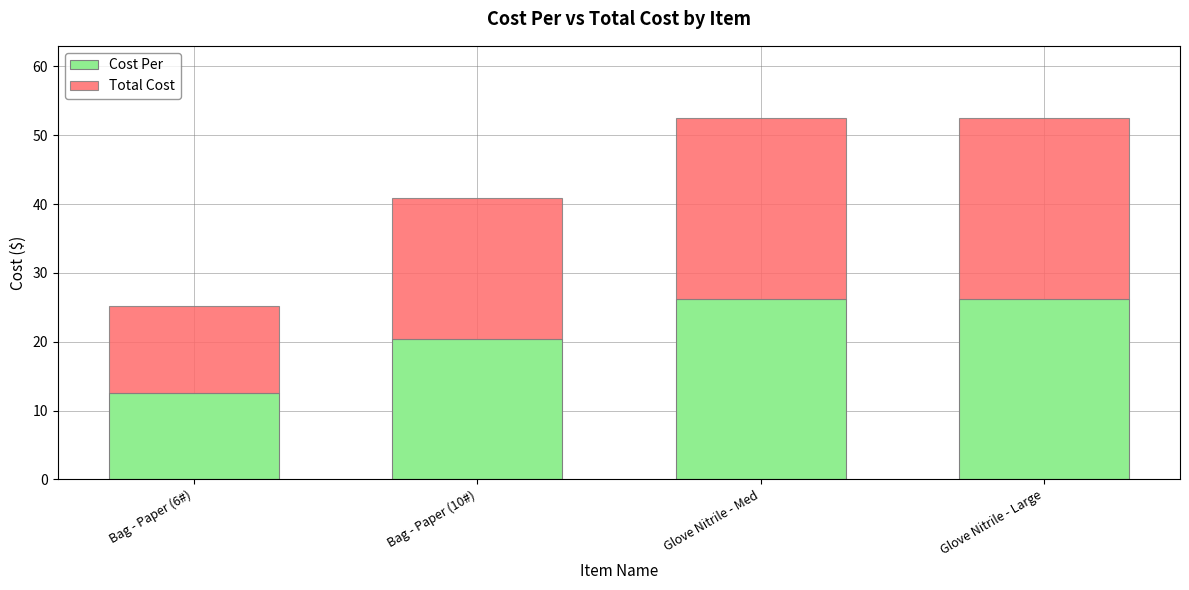

What is the sum of all Cost Per values?

85.5